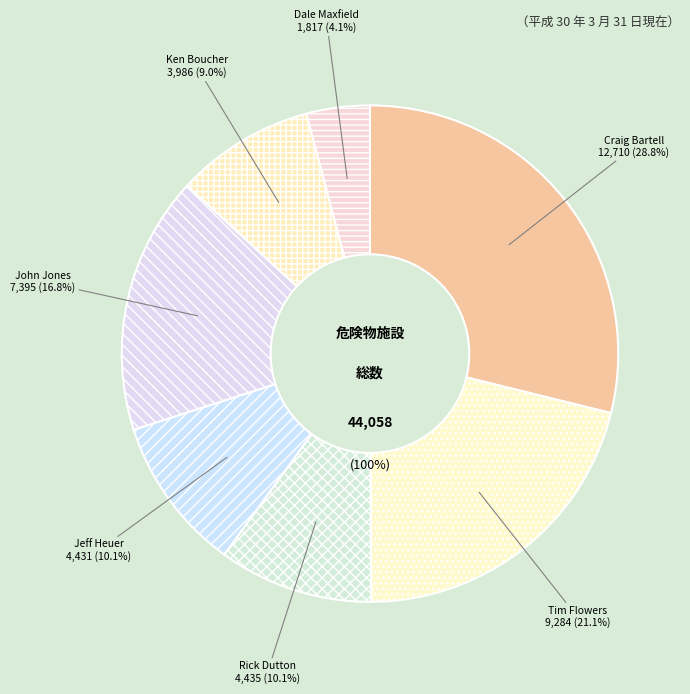

Is it true that Craig Bartell is 29% of the pie?

True